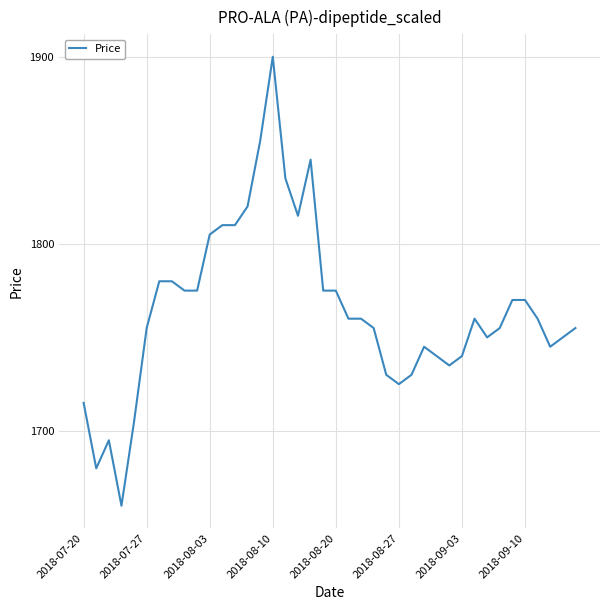

What is the minimum value shown in the chart?

1660